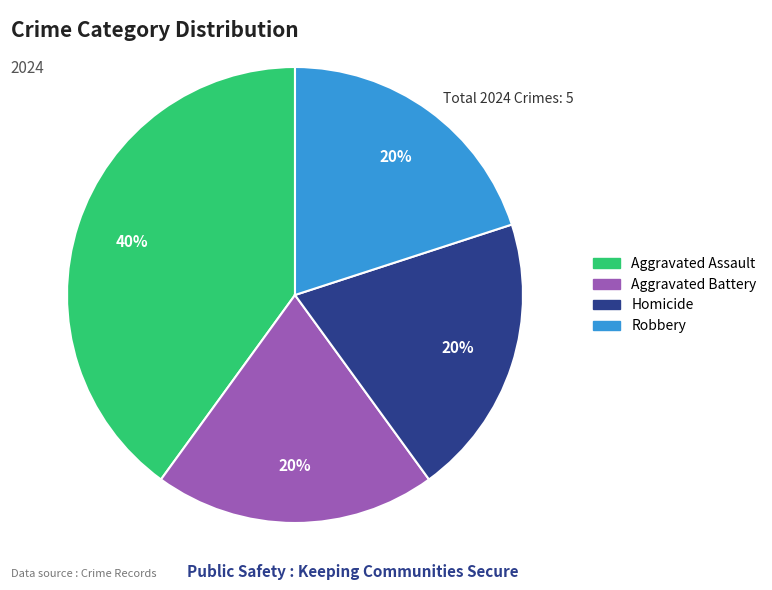

To the nearest percent, what is the difference between the Aggravated Assault and Robbery slice percentages?

20%